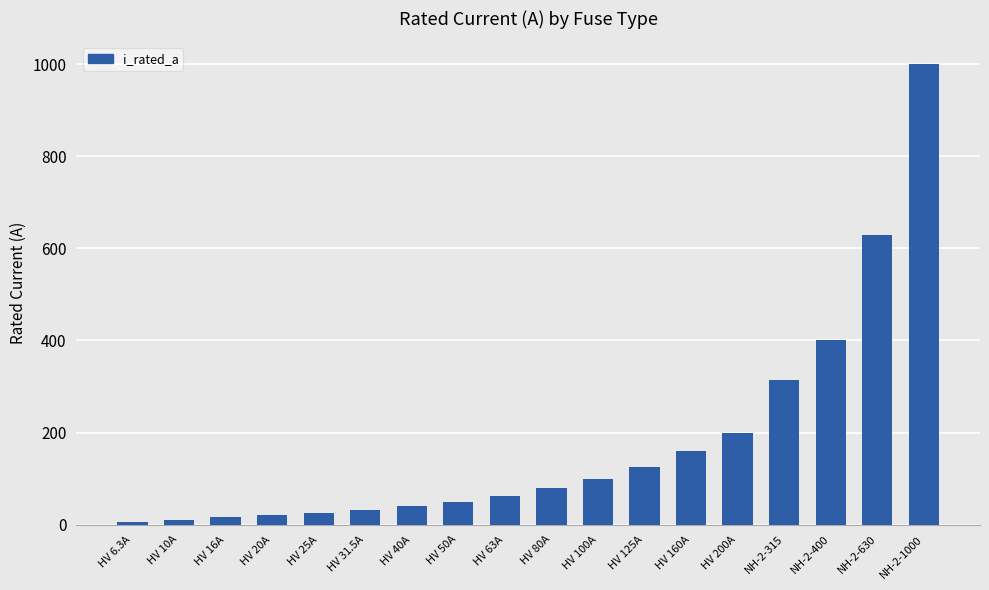

What is the smallest value displayed?

6.3